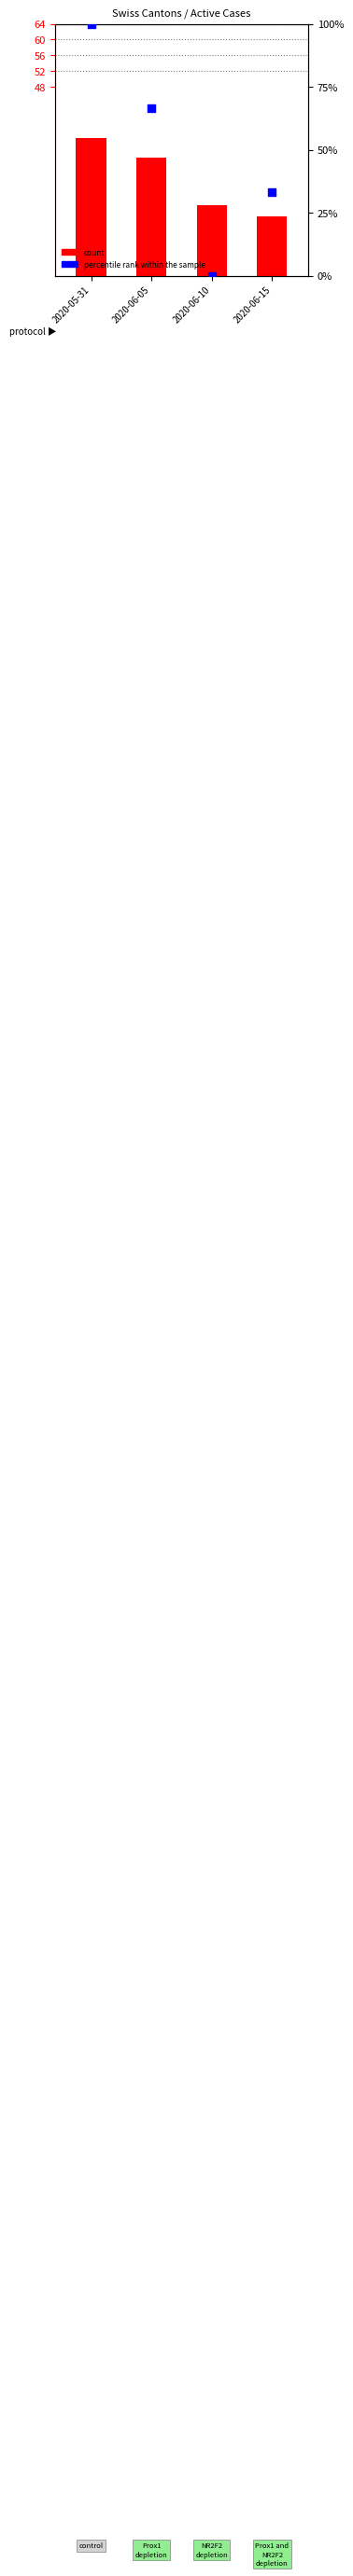

Which series reaches the minimum Y coordinate?

percentile rank within the sample